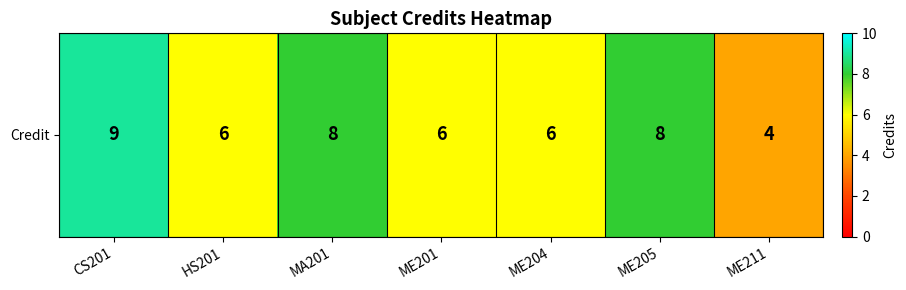

Reading left to right, transcribe all the data shown in this chart.

9	6	8	6	6	8	4